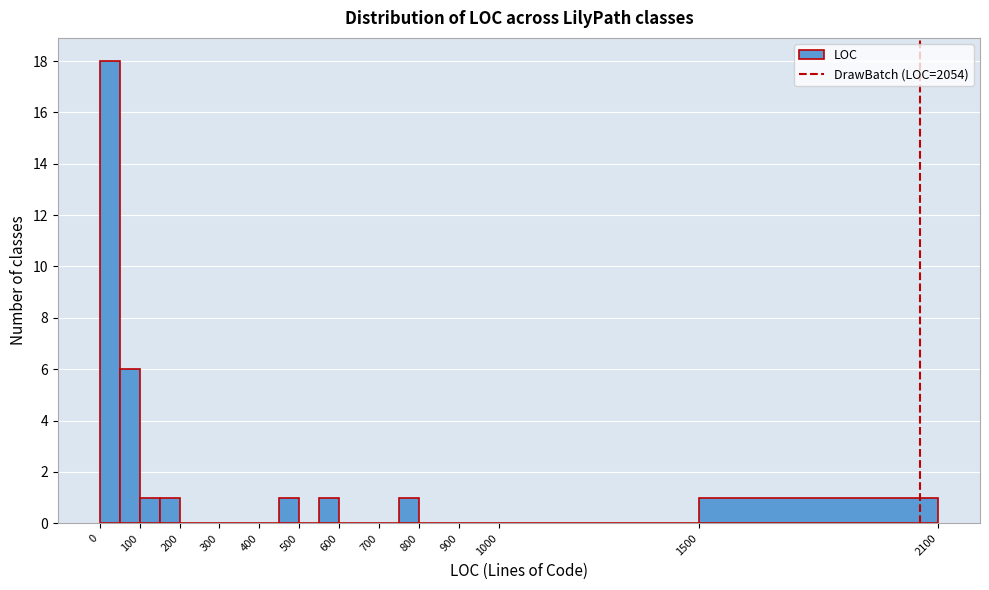

Reading left to right, list every bar in this chart as the range it spans on the x-axis followed by its height. The values are not printed on the chart, so give them approximately, as read against the axis.

0 to 50: 18
50 to 100: 6
100 to 150: 1
150 to 200: 1
200 to 250: 0
250 to 300: 0
300 to 350: 0
350 to 400: 0
400 to 450: 0
450 to 500: 1
500 to 550: 0
550 to 600: 1
600 to 650: 0
650 to 700: 0
700 to 750: 0
750 to 800: 1
800 to 850: 0
850 to 900: 0
900 to 950: 0
950 to 1000: 0
1000 to 1500: 0
1500 to 2100: 1